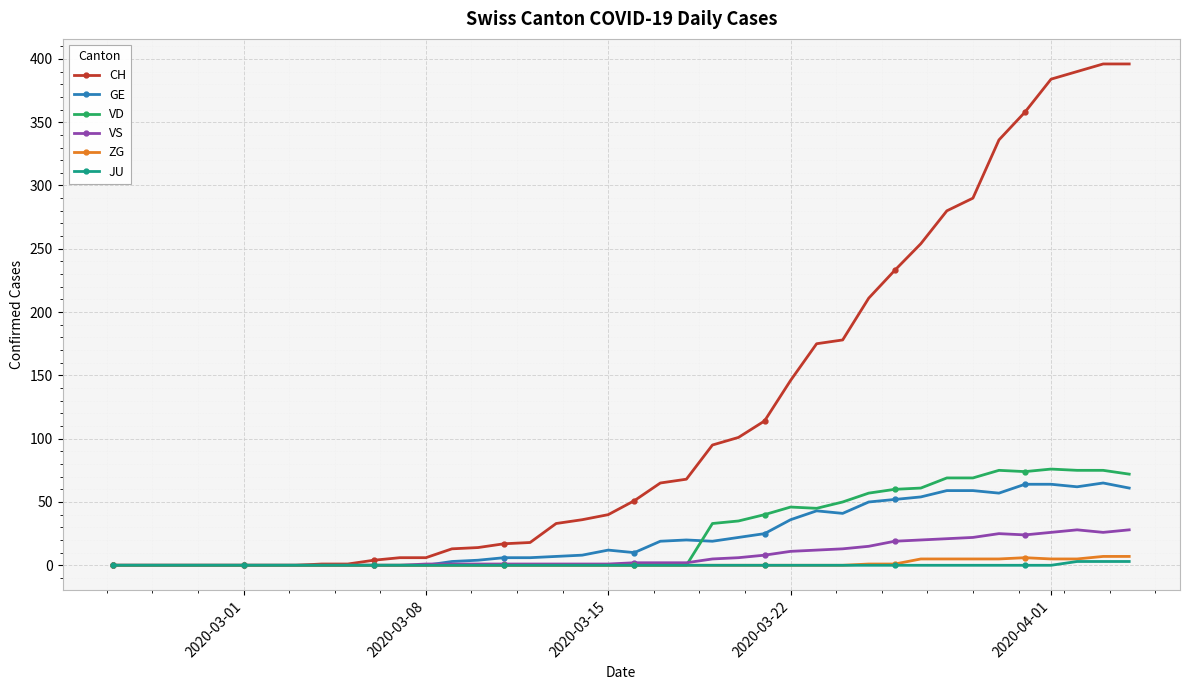

What is the greatest value displayed?

396